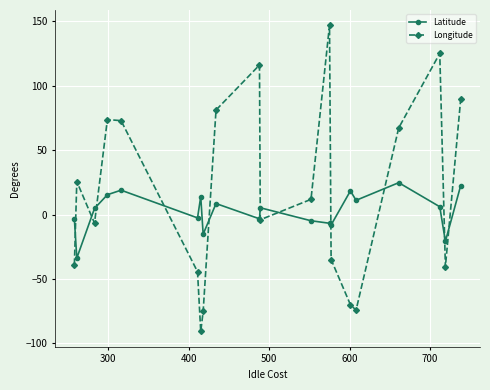

Which series has the widest spread of values?

Longitude